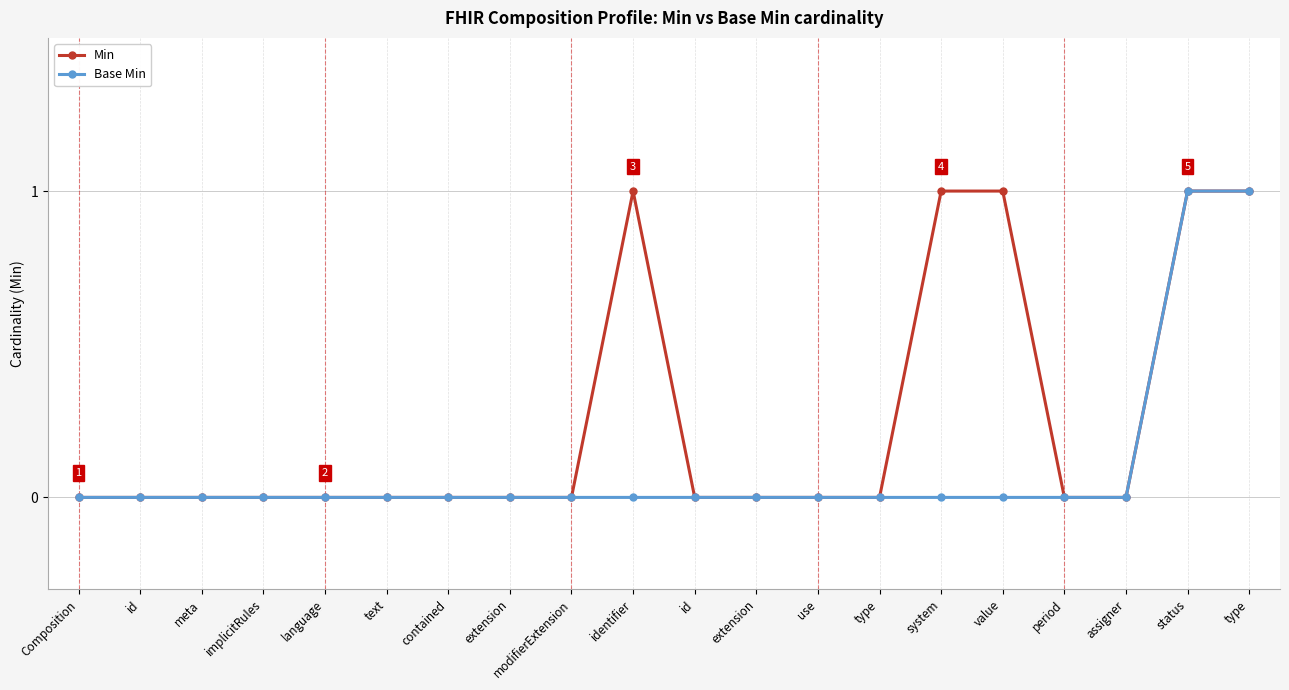

Where is Min nearest to the value 0?

Composition